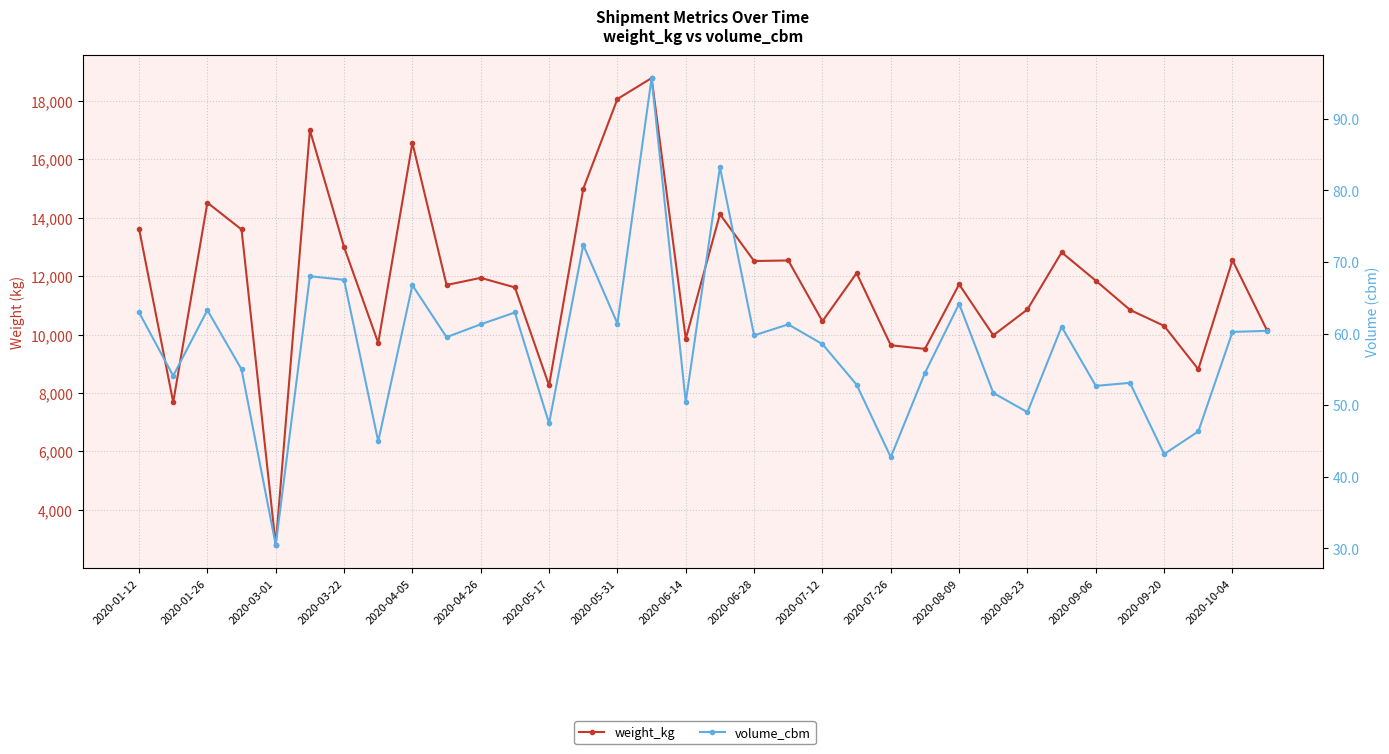

What are all the series names shown in the legend?

weight_kg, volume_cbm